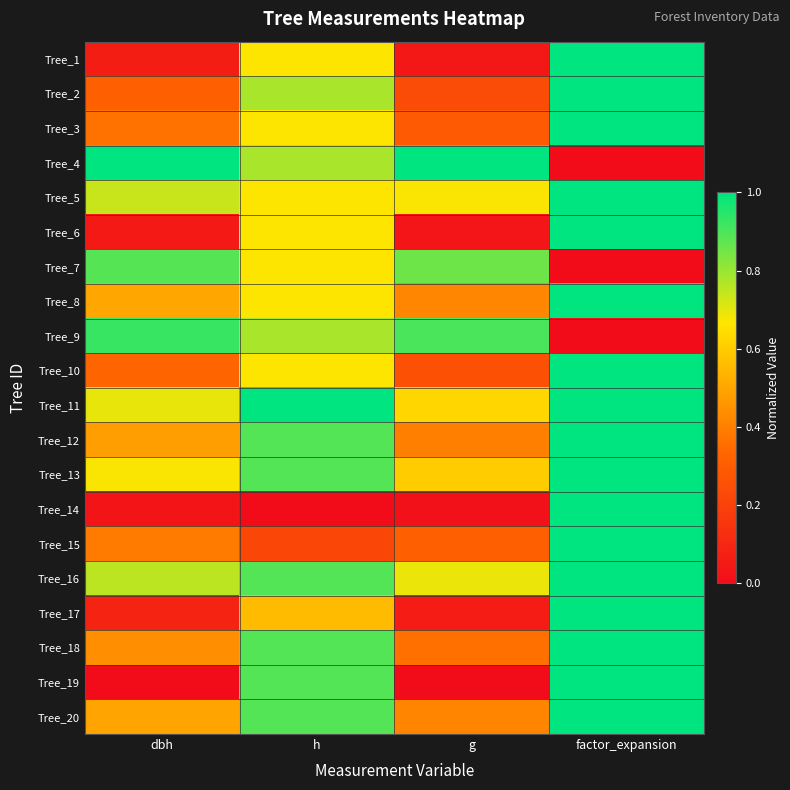

Reading left to right, transcribe all the data shown in this chart.

Tree_1: dbh=0.1	h=0.7	g=0.0	factor_expansion=1.0
Tree_2: dbh=0.3	h=0.8	g=0.2	factor_expansion=1.0
Tree_3: dbh=0.4	h=0.7	g=0.3	factor_expansion=1.0
Tree_4: dbh=1.0	h=0.8	g=1.0	factor_expansion=0.0
Tree_5: dbh=0.7	h=0.7	g=0.7	factor_expansion=1.0
Tree_6: dbh=0.0	h=0.7	g=0.0	factor_expansion=1.0
Tree_7: dbh=0.9	h=0.7	g=0.9	factor_expansion=0.0
Tree_8: dbh=0.5	h=0.7	g=0.4	factor_expansion=1.0
Tree_9: dbh=0.9	h=0.8	g=0.9	factor_expansion=0.0
Tree_10: dbh=0.3	h=0.7	g=0.3	factor_expansion=1.0
Tree_11: dbh=0.7	h=1.0	g=0.6	factor_expansion=1.0
Tree_12: dbh=0.5	h=0.9	g=0.4	factor_expansion=1.0
Tree_13: dbh=0.7	h=0.9	g=0.6	factor_expansion=1.0
Tree_14: dbh=0.0	h=0.0	g=0.0	factor_expansion=1.0
Tree_15: dbh=0.4	h=0.2	g=0.3	factor_expansion=1.0
Tree_16: dbh=0.8	h=0.9	g=0.7	factor_expansion=1.0
Tree_17: dbh=0.1	h=0.6	g=0.1	factor_expansion=1.0
Tree_18: dbh=0.4	h=0.9	g=0.4	factor_expansion=1.0
Tree_19: dbh=0.0	h=0.9	g=0.0	factor_expansion=1.0
Tree_20: dbh=0.5	h=0.9	g=0.4	factor_expansion=1.0